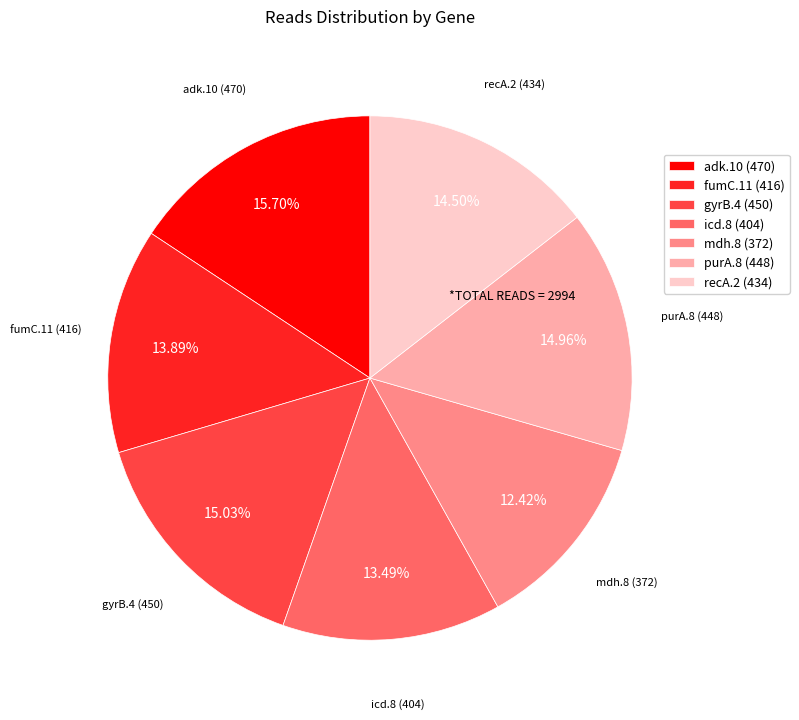

To the nearest percent, what is the difference between the largest and smallest slice percentages?

3%